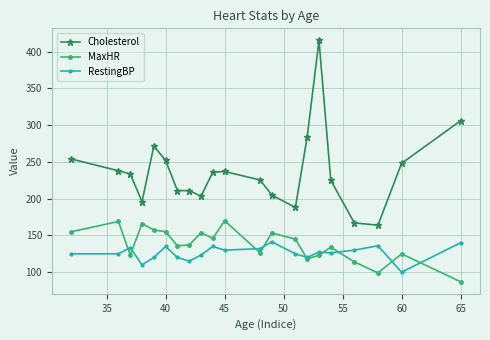

What is the sum of all Cholesterol values?

4971.3